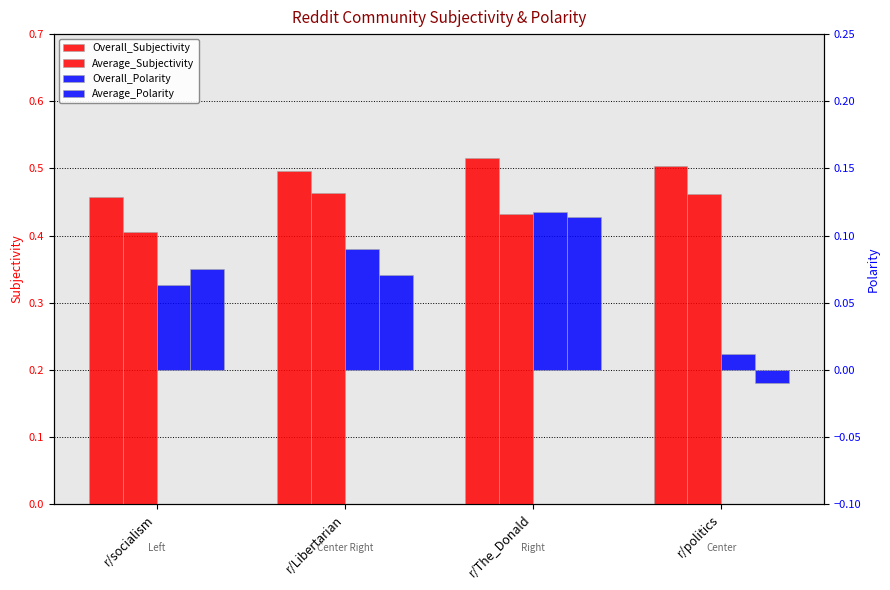

Reading left to right, transcribe all the data shown in this chart.

Overall_Subjectivity: r/socialism=0.5	r/Libertarian=0.5	r/The_Donald=0.5	r/politics=0.5
Average_Subjectivity: r/socialism=0.4	r/Libertarian=0.5	r/The_Donald=0.4	r/politics=0.5
Overall_Polarity: r/socialism=0.1	r/Libertarian=0.1	r/The_Donald=0.1	r/politics=0.0
Average_Polarity: r/socialism=0.1	r/Libertarian=0.1	r/The_Donald=0.1	r/politics=-0.0